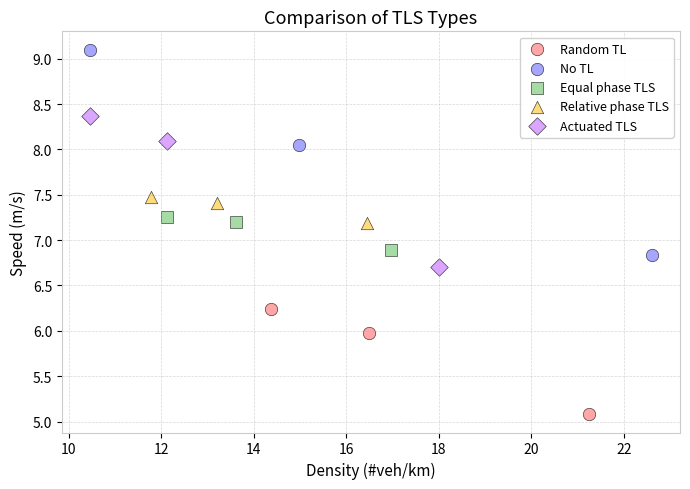

Which series contains the lowest Y value?

Random TL